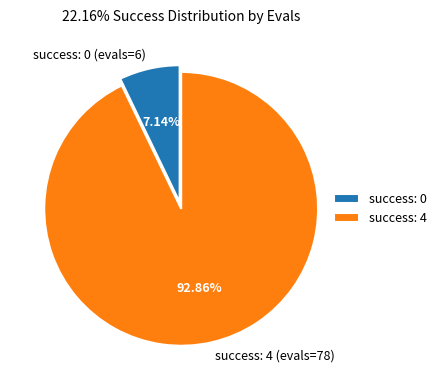

Rank the categories by value from highest to lowest.

success: 4 (evals=78), success: 0 (evals=6)